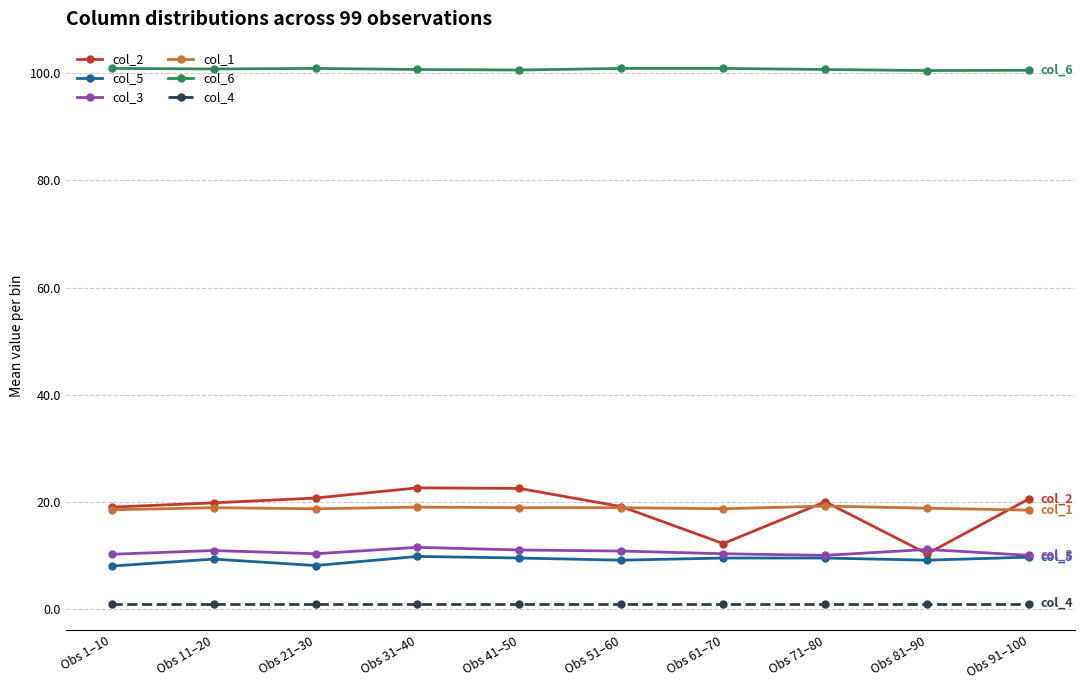

How many lines are shown in the chart?

6